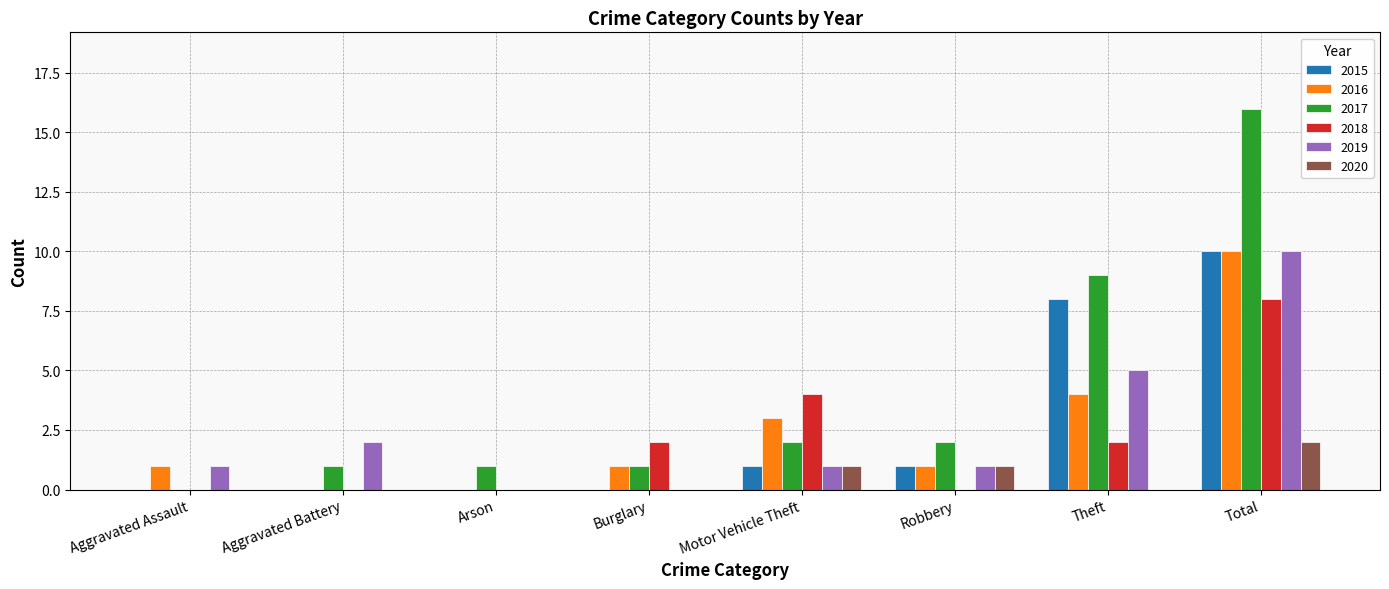

What is the maximum value for 2018?

8